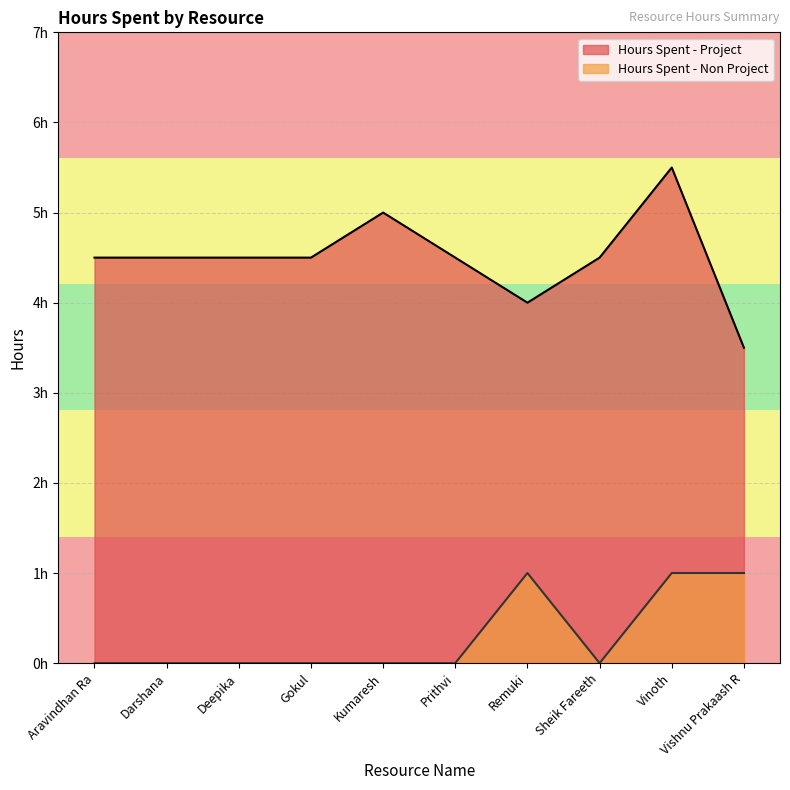

The value of Hours Spent - Non Project at Remuki is 1.0. True or false?

True